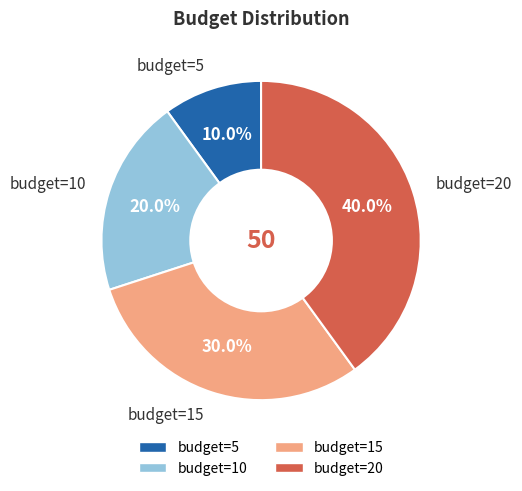

To the nearest percent, what percentage of the pie is budget=5?

10%